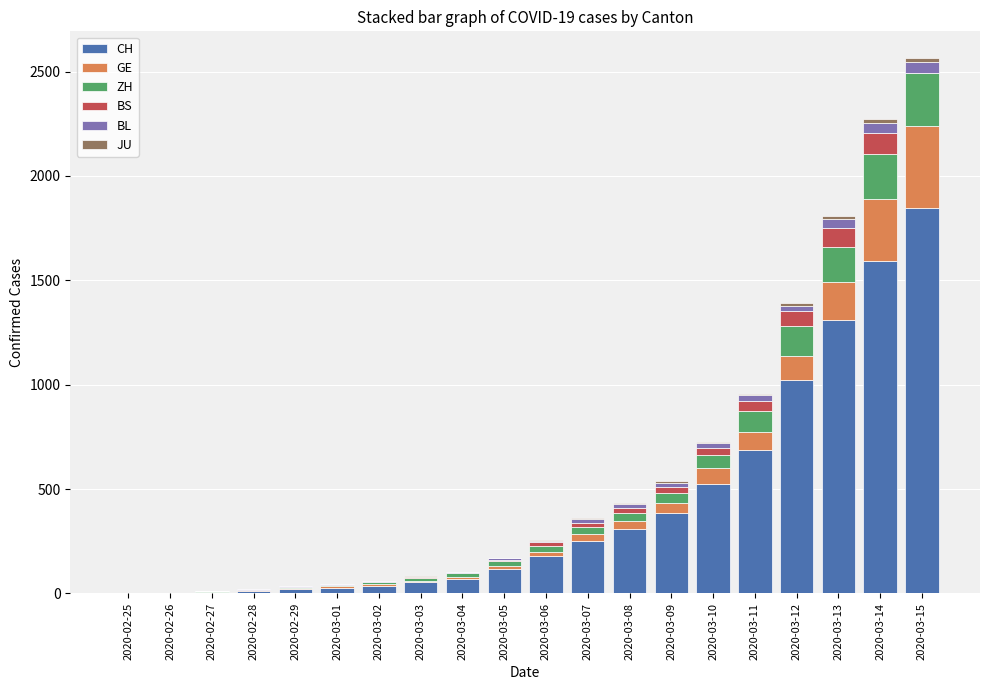

At which label does CH reach its peak?

2020-03-15